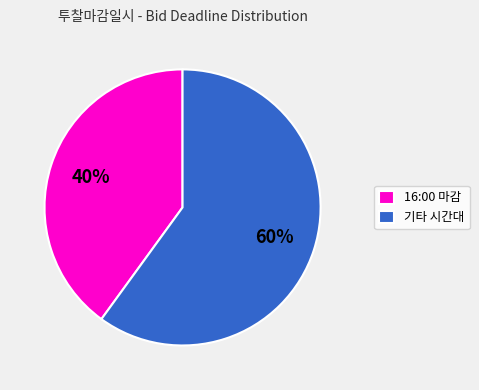

How many slices are in this pie chart?

2